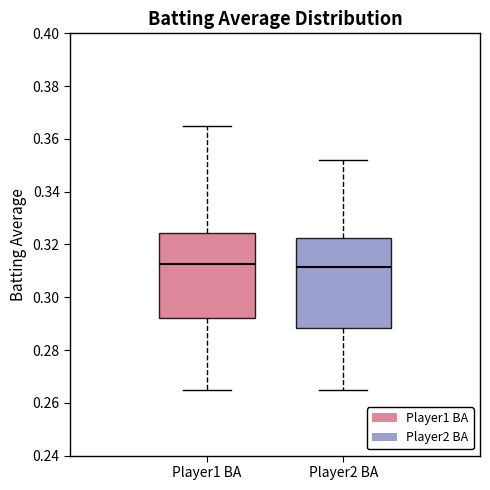

Reading left to right, transcribe this box plot: for each box, give where its median line is, the range the box spans, and where its two whiskers end, as read against the y-axis. The values are not printed on the chart, so give them approximately, as read against the axis.

Player1 BA: median 0.312, box 0.292 to 0.324, whiskers 0.266 to 0.366
Player2 BA: median 0.312, box 0.288 to 0.322, whiskers 0.266 to 0.352